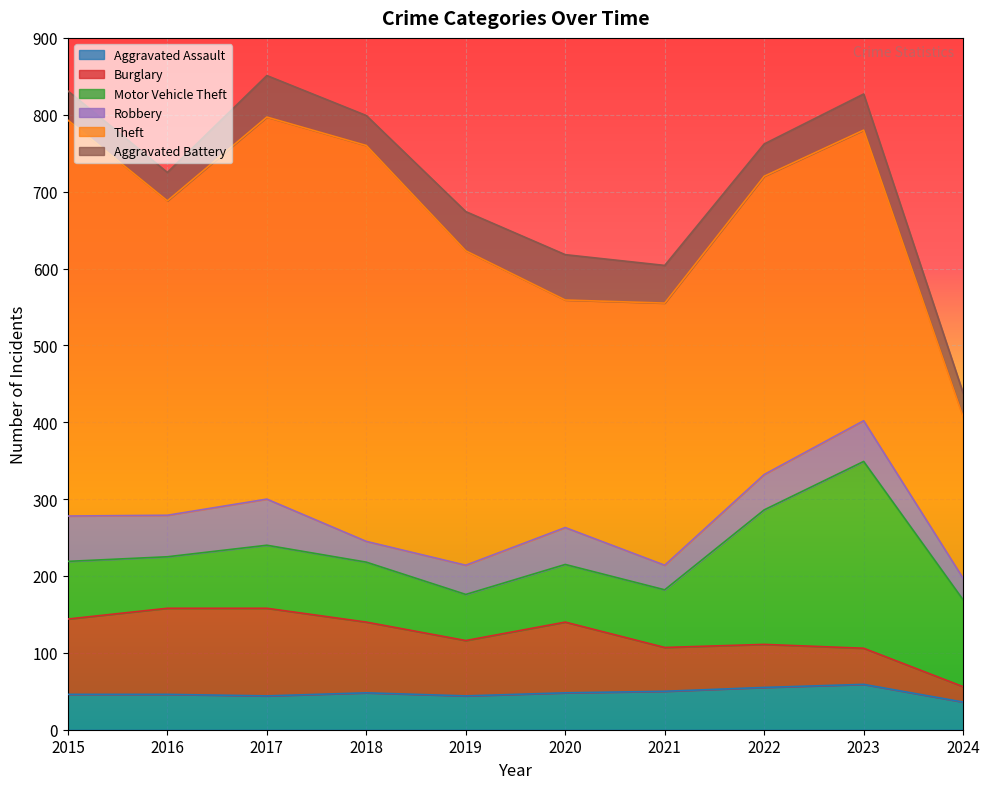

At which label does Burglary first exceed 92?

2015